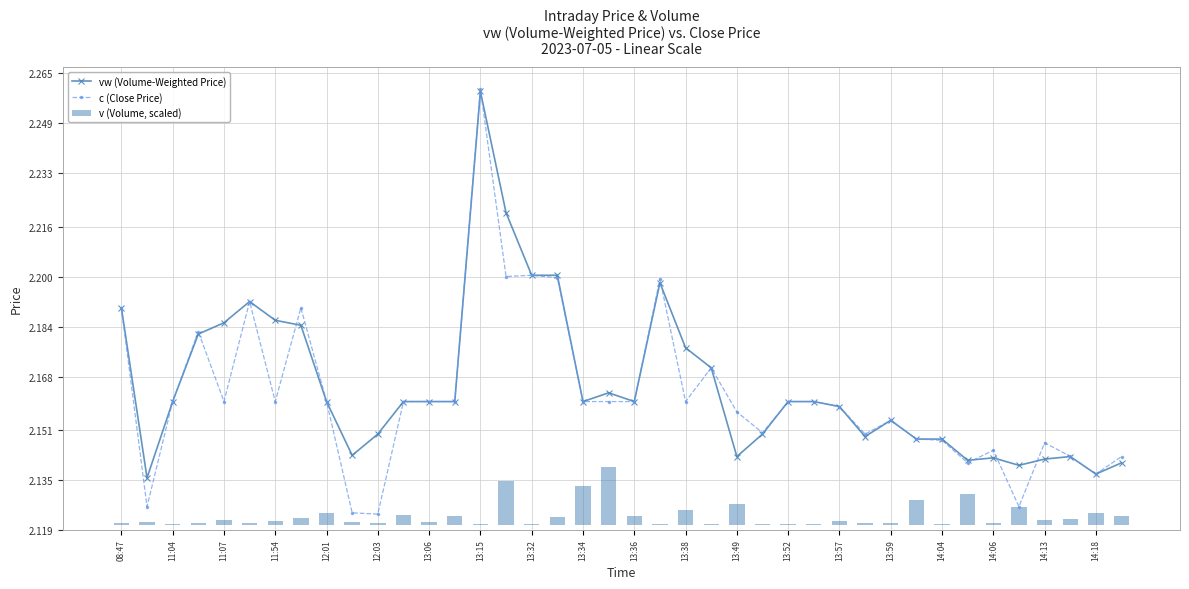

Count the vw (Volume-Weighted Price) values in the range 2 to 3.

40